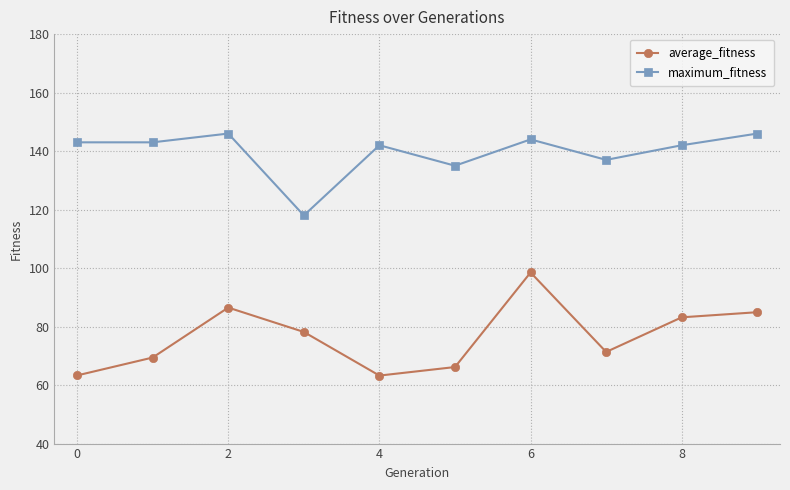

Which series has the largest total across all categories?

maximum_fitness